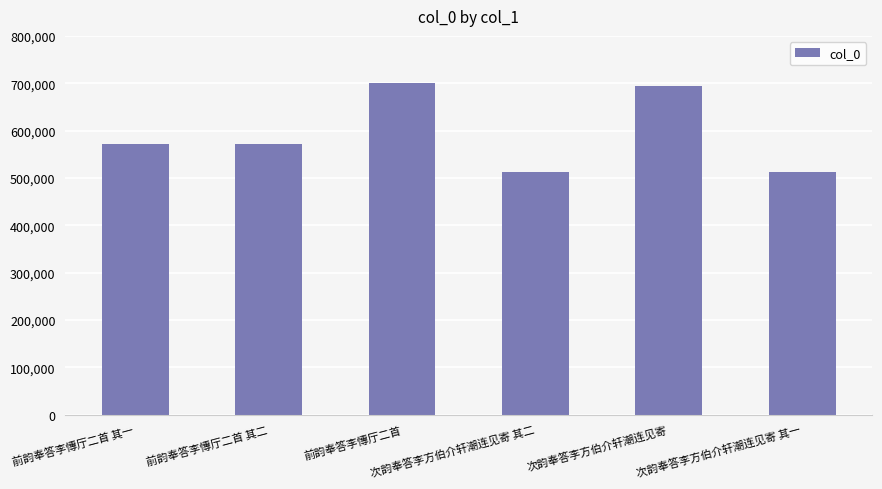

Count the number of categories in the chart.

6